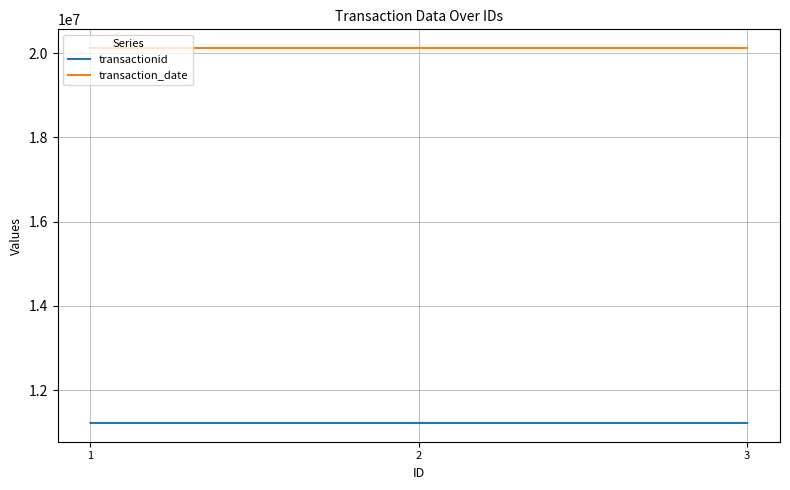

What is the minimum value shown in the chart?

11223344